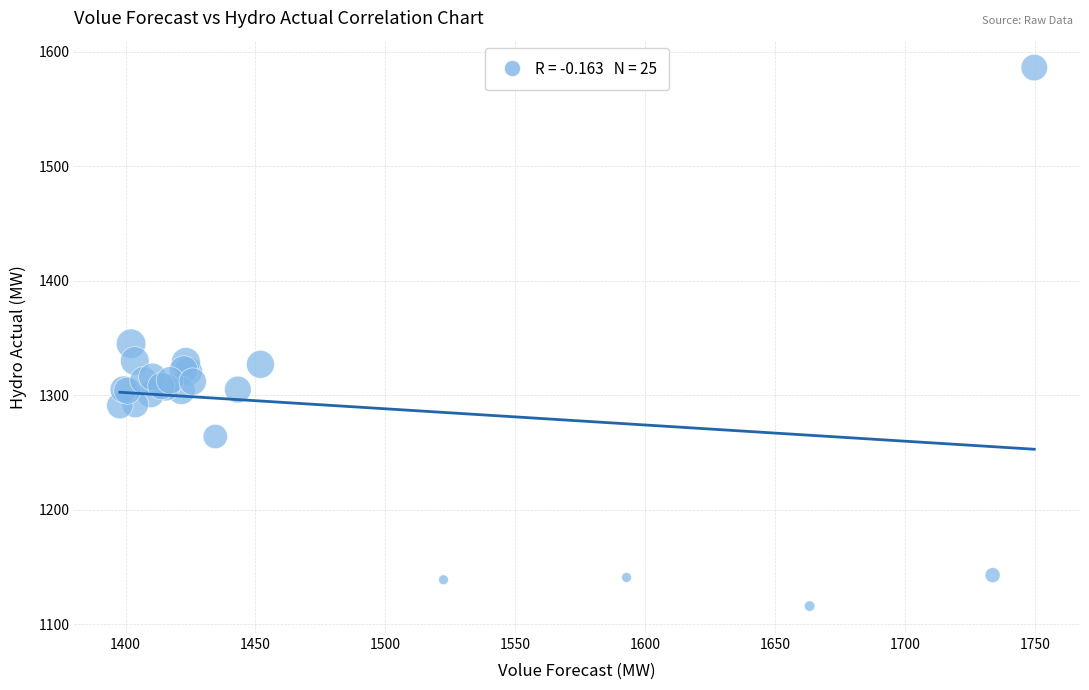

What Y value in the scatter plot is closest to 1351?

1345